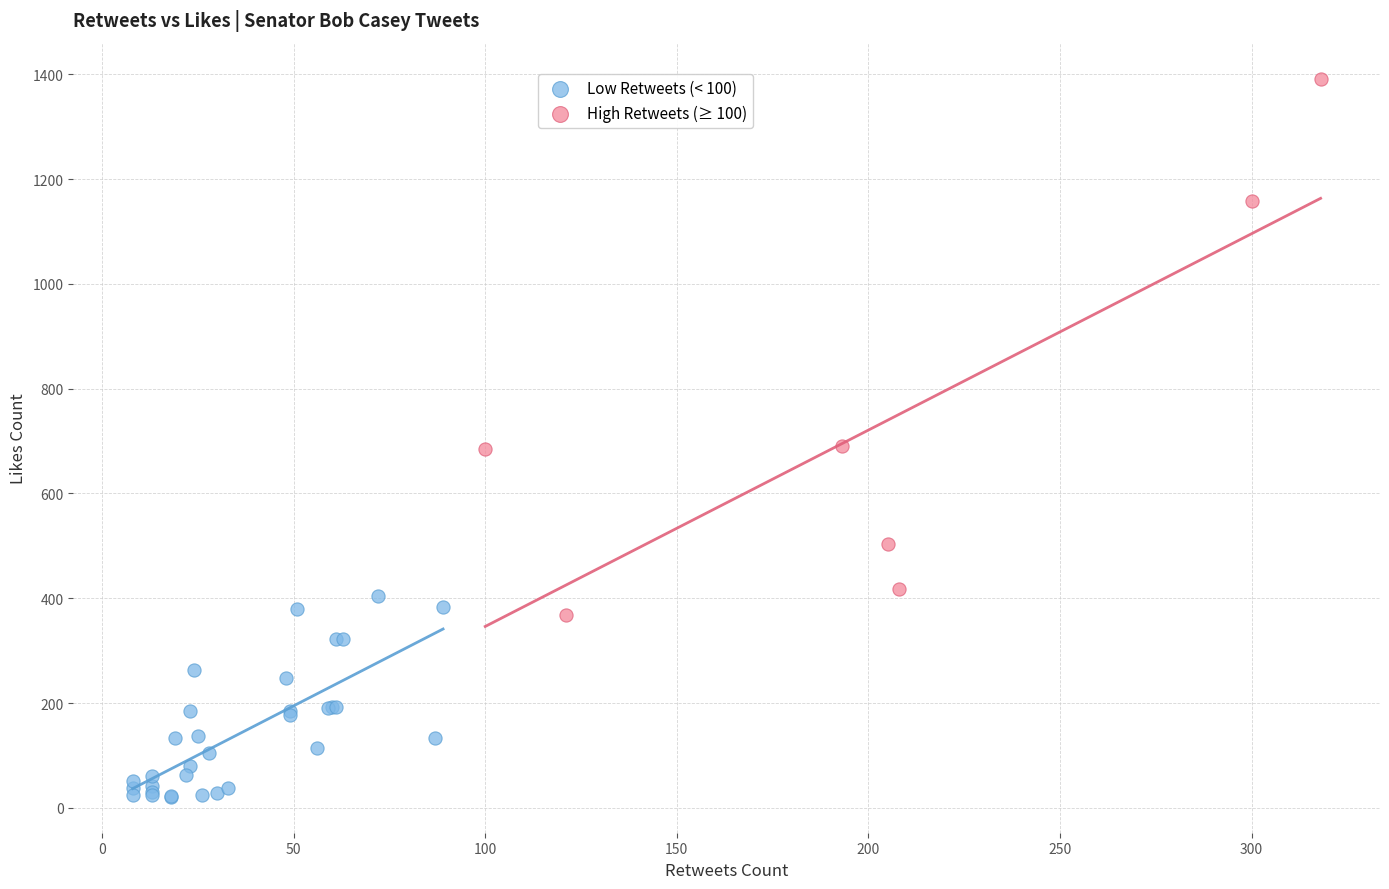

What are all the series names shown in the legend?

Low Retweets (< 100), High Retweets (≥ 100)